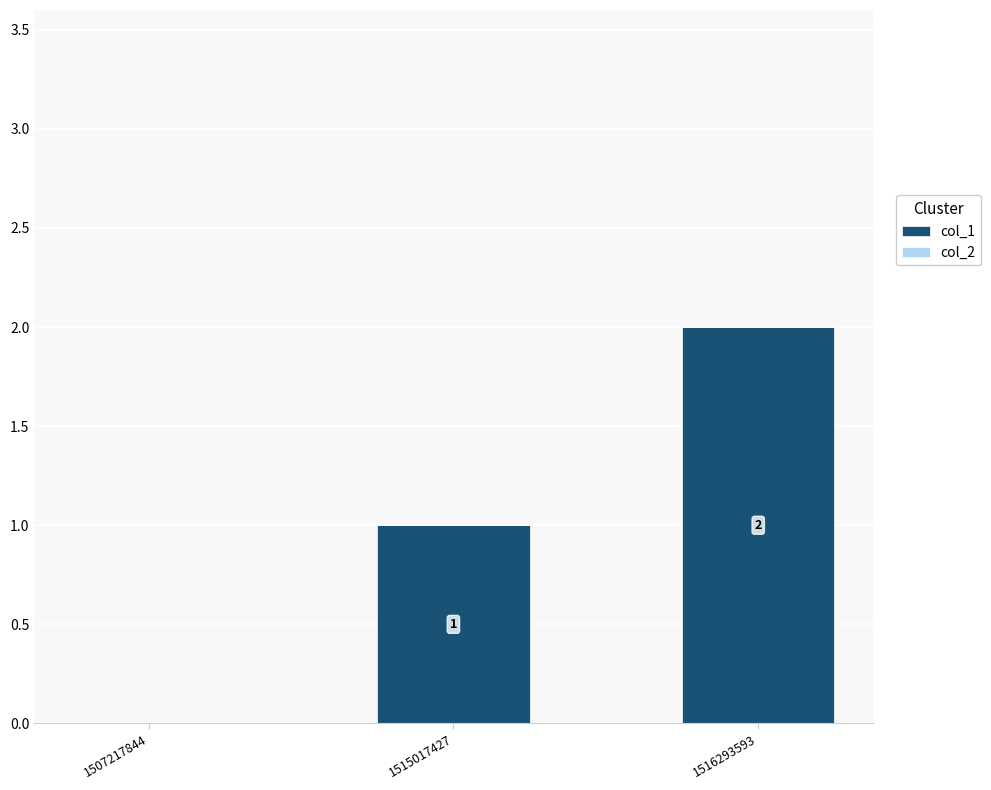

At which label is the value closest to 1?

1515017427